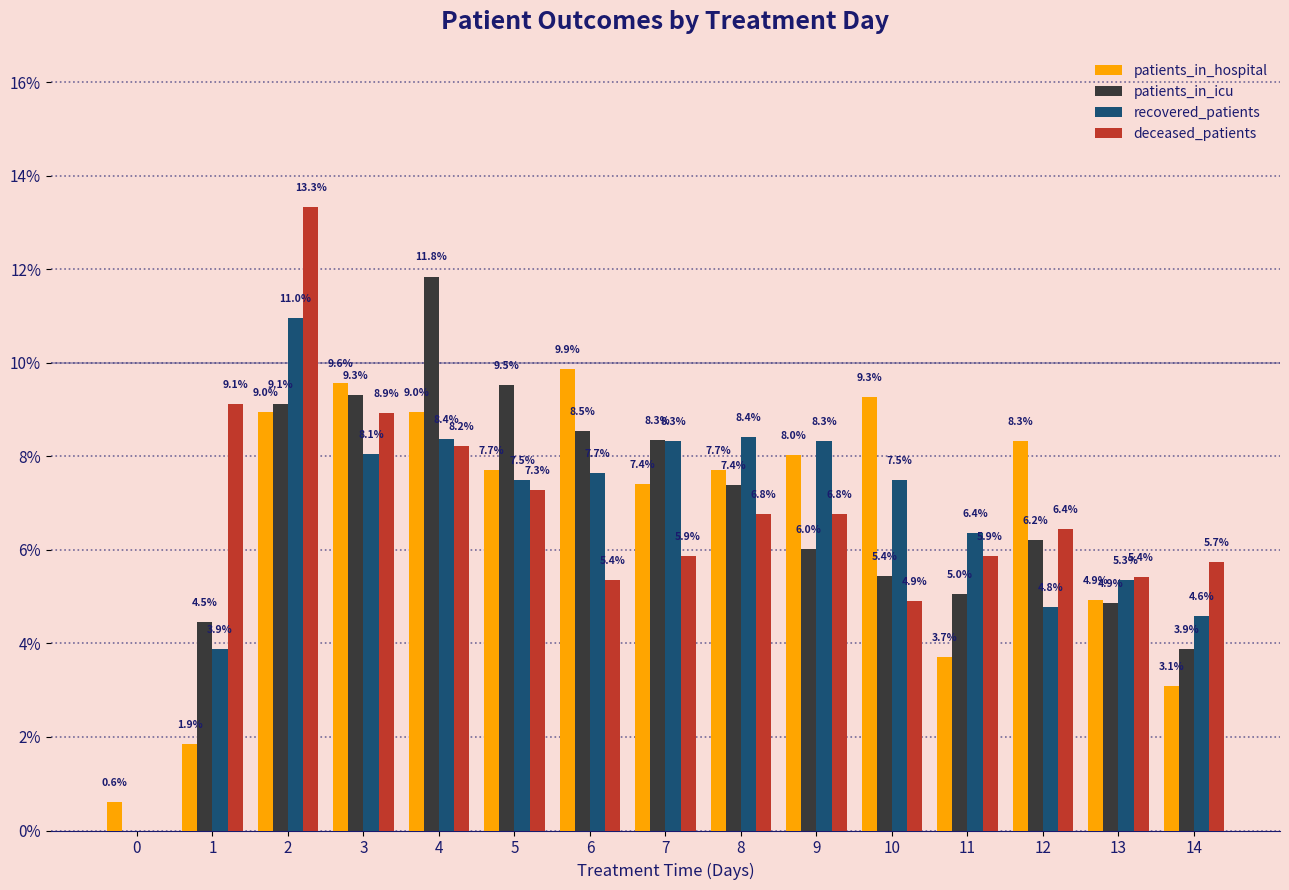

Where does the patients_in_hospital series first go above 7?

2